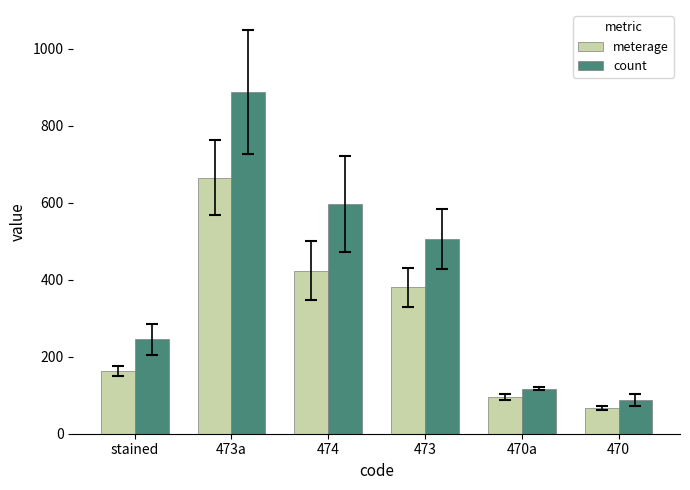

Which series has the largest total across all categories?

count